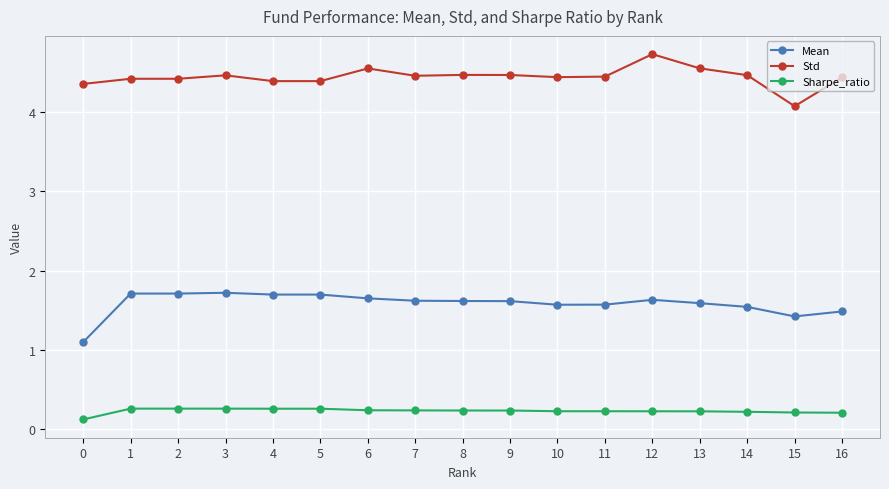

True or false: Std and Sharpe_ratio cross at least once.

False